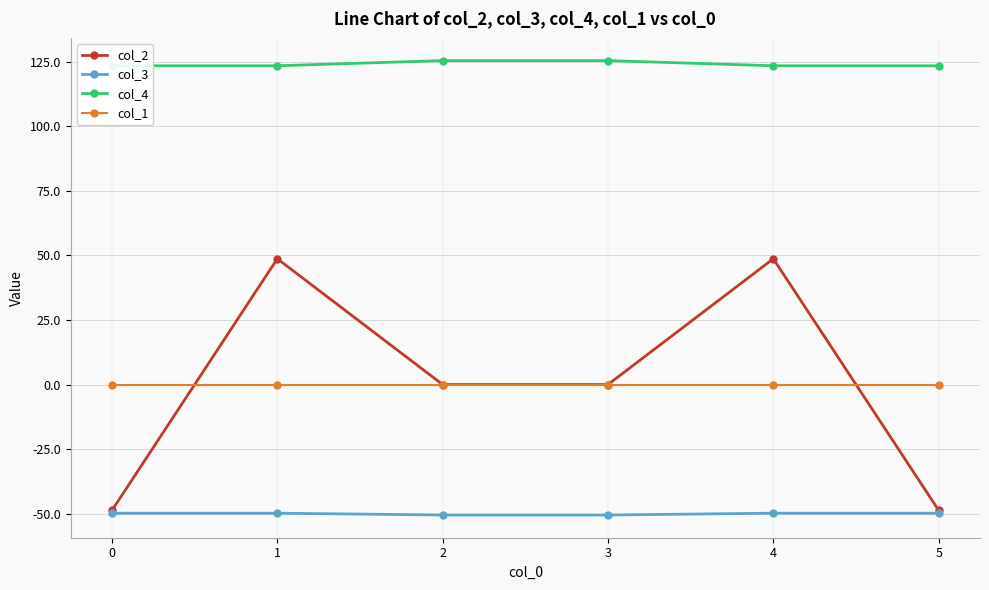

The col_2 series shows -48.7 at 0. True or false?

True